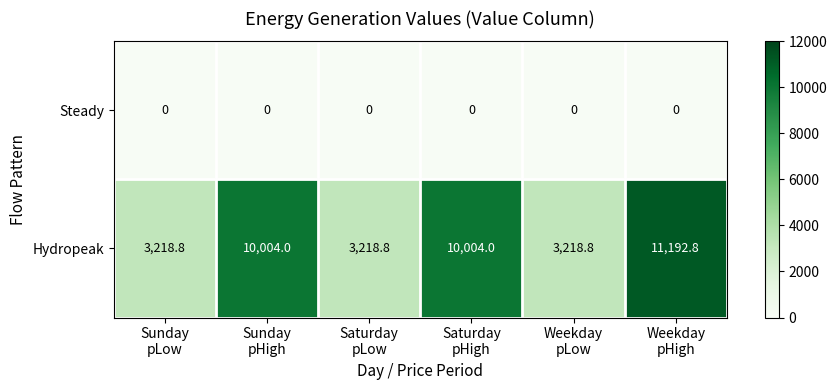

Which category has the highest value across all series?

Weekday
pHigh